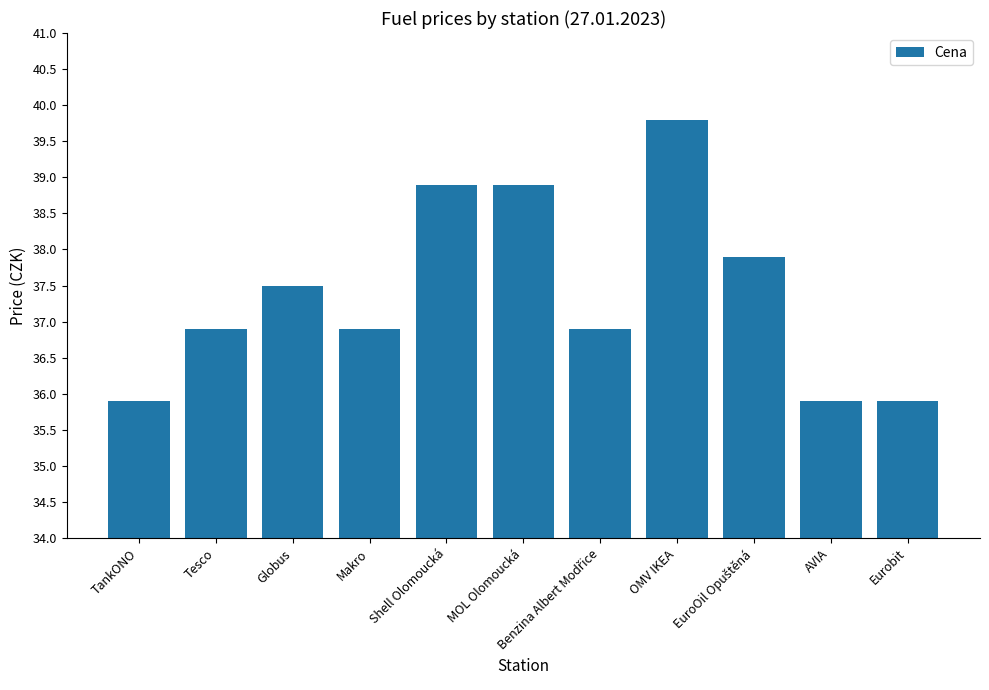

How many bars are there in total?

11